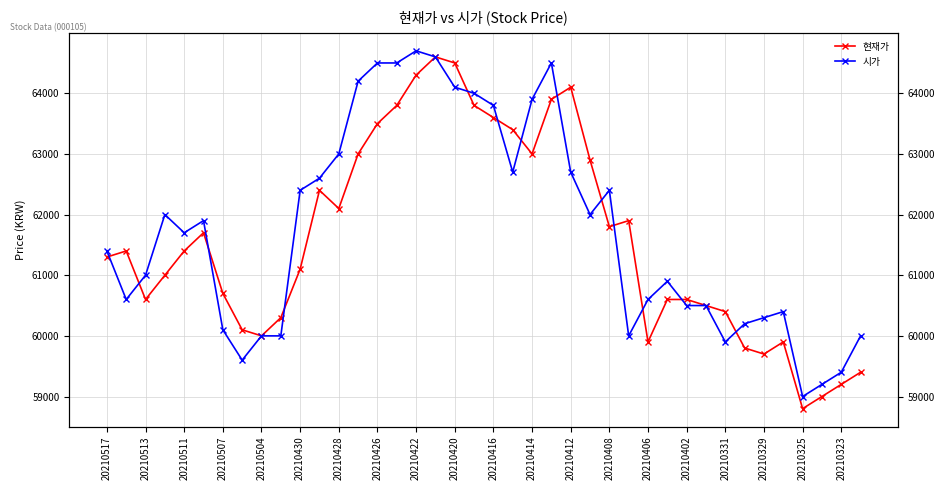

What is the value of the 시가 point at the 31st from the left?

60500